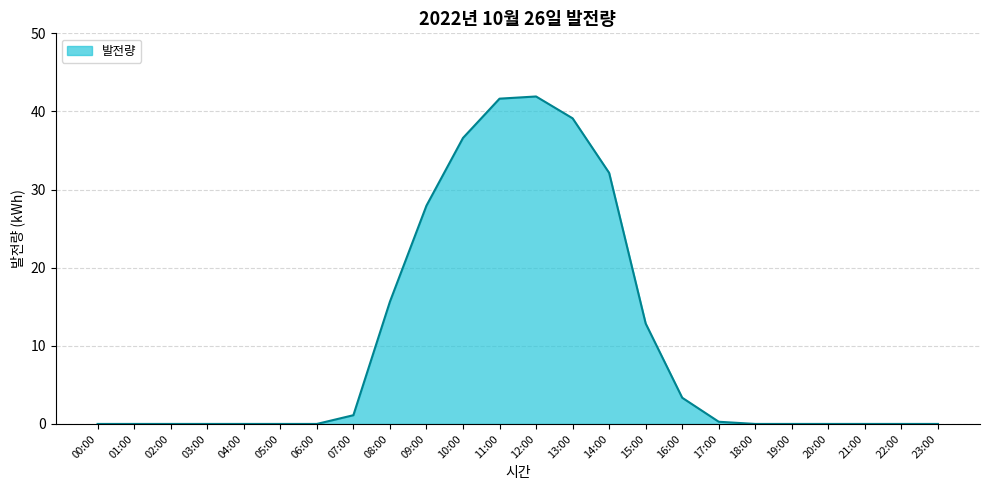

The value at 00:00 is 0.0. True or false?

True